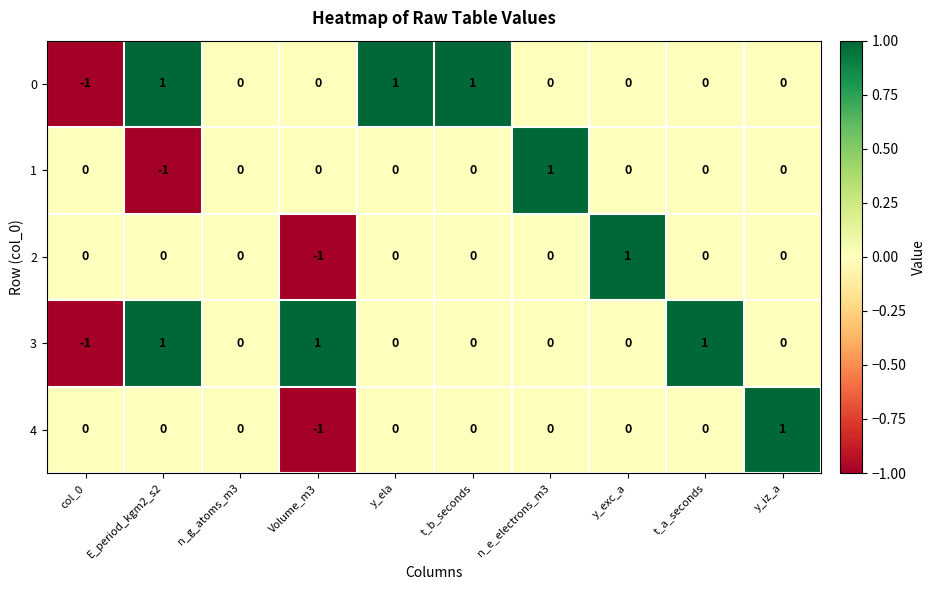

The 0 series shows 0 at Volume_m3. True or false?

True